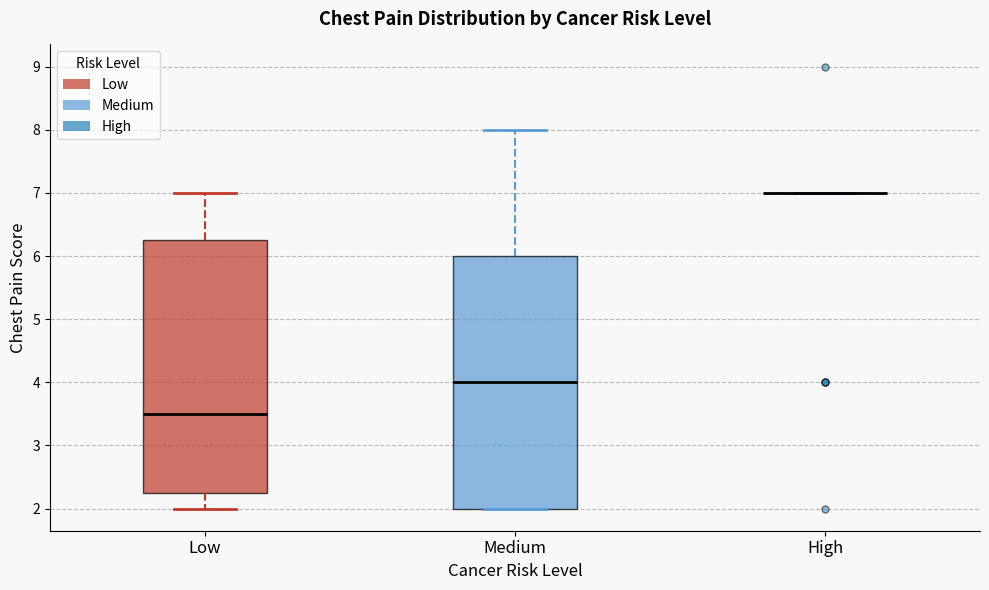

Where is the lower edge of the box for Low on the y-axis? The values are not printed on the chart, so give them approximately, as read against the axis.

2.3